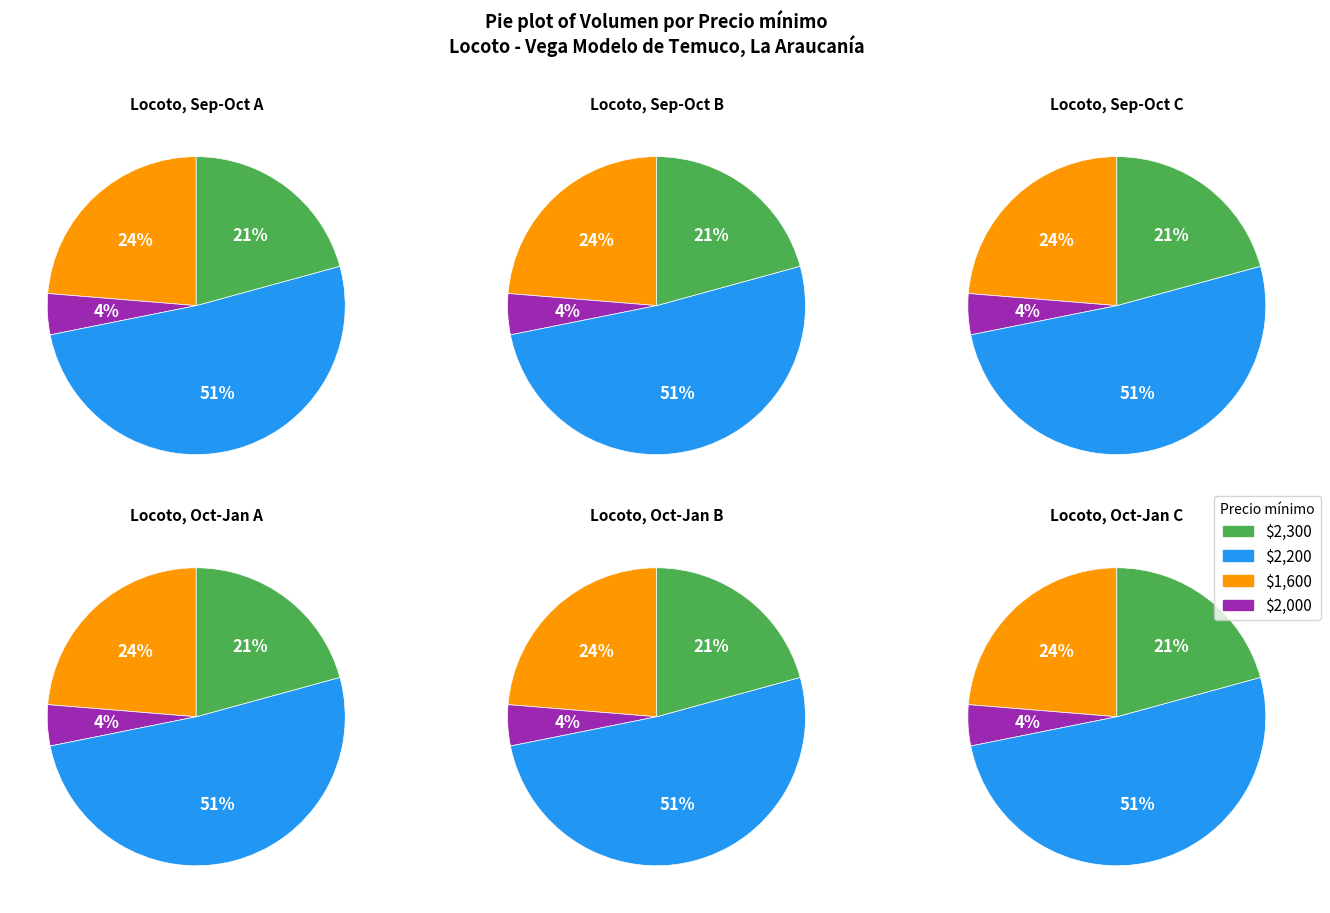

The 2021-10-27 slice represents 13% of the pie. True or false?

False